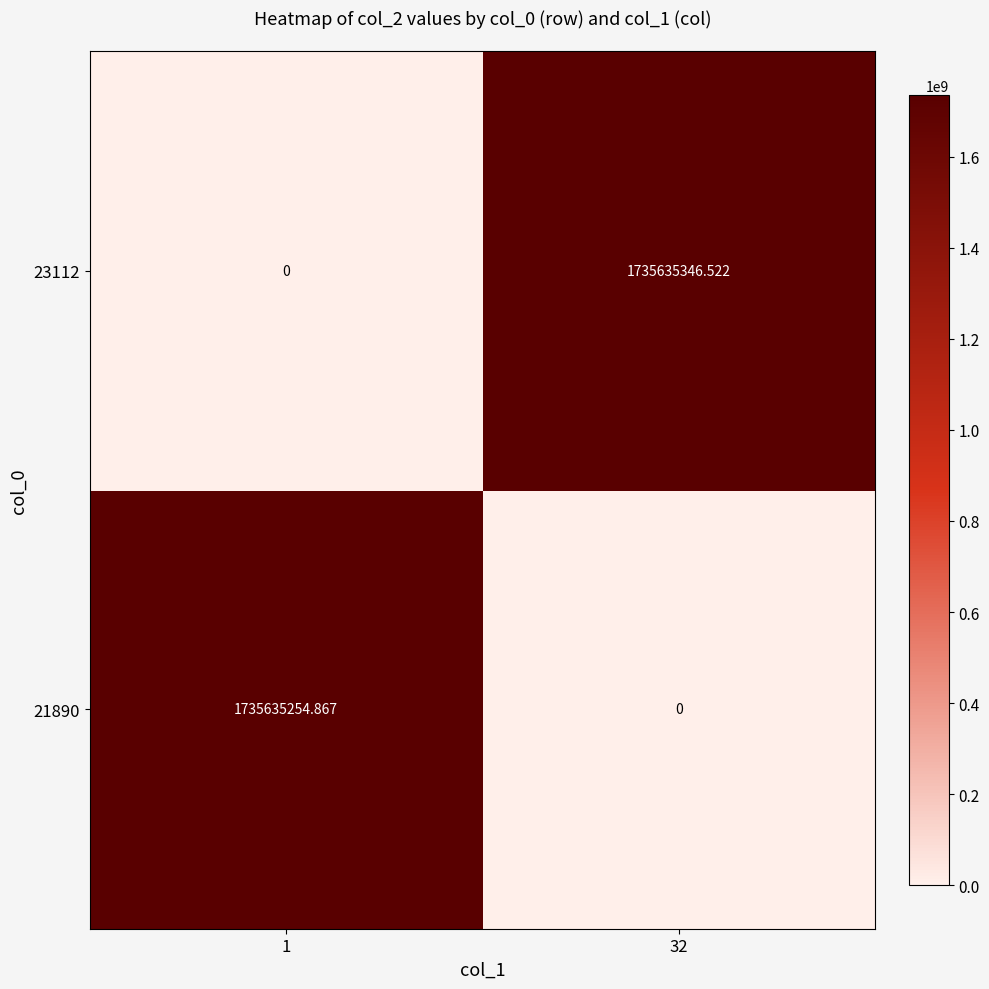

Is the value of 21890 at 1 greater than the value of 23112 at 32?

No